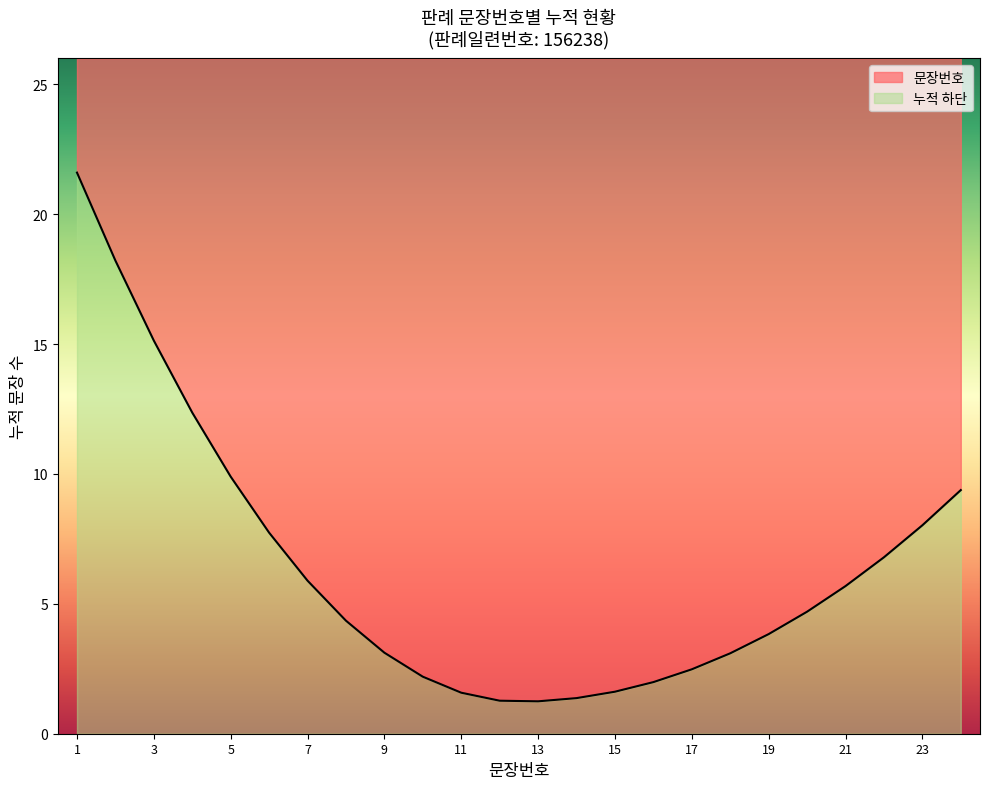

How many lines are shown in the chart?

2